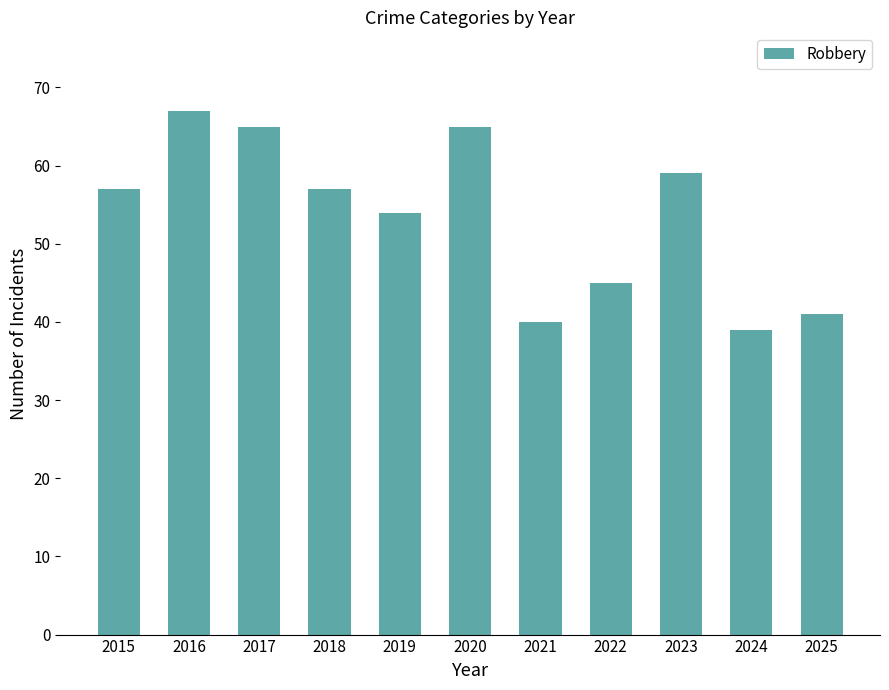

Reading right to left, what are all the values shown in this chart?

41	39	59	45	40	65	54	57	65	67	57